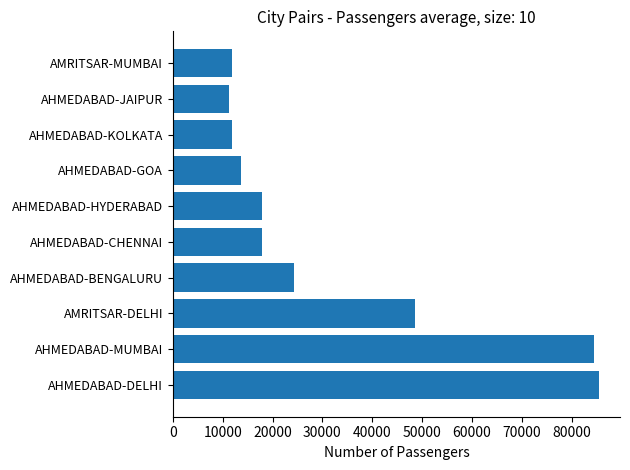

What is the sum of all values?

327332.0